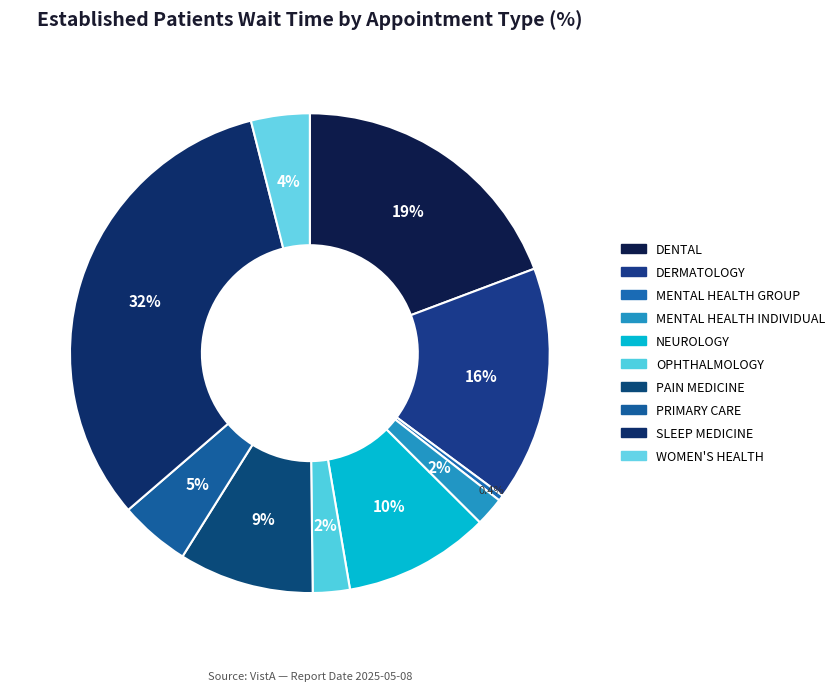

Which slice is the largest?

SLEEP MEDICINE